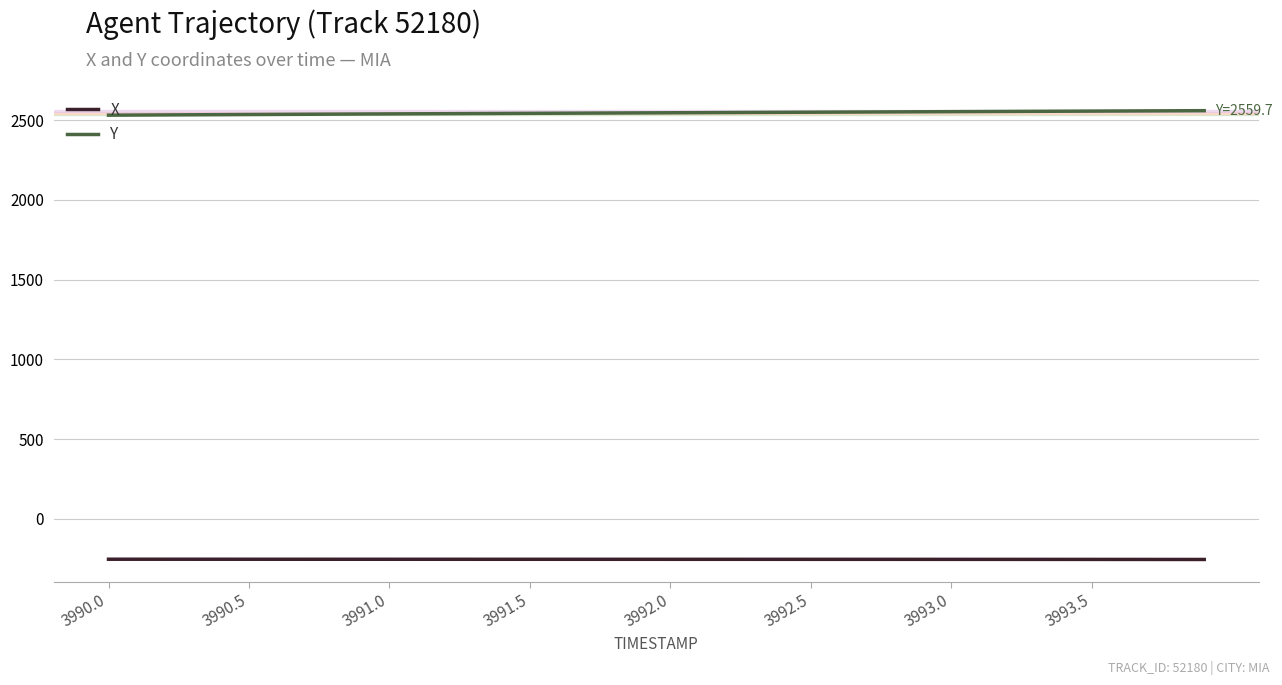

List the series in order of their peak value, highest first.

Y, X